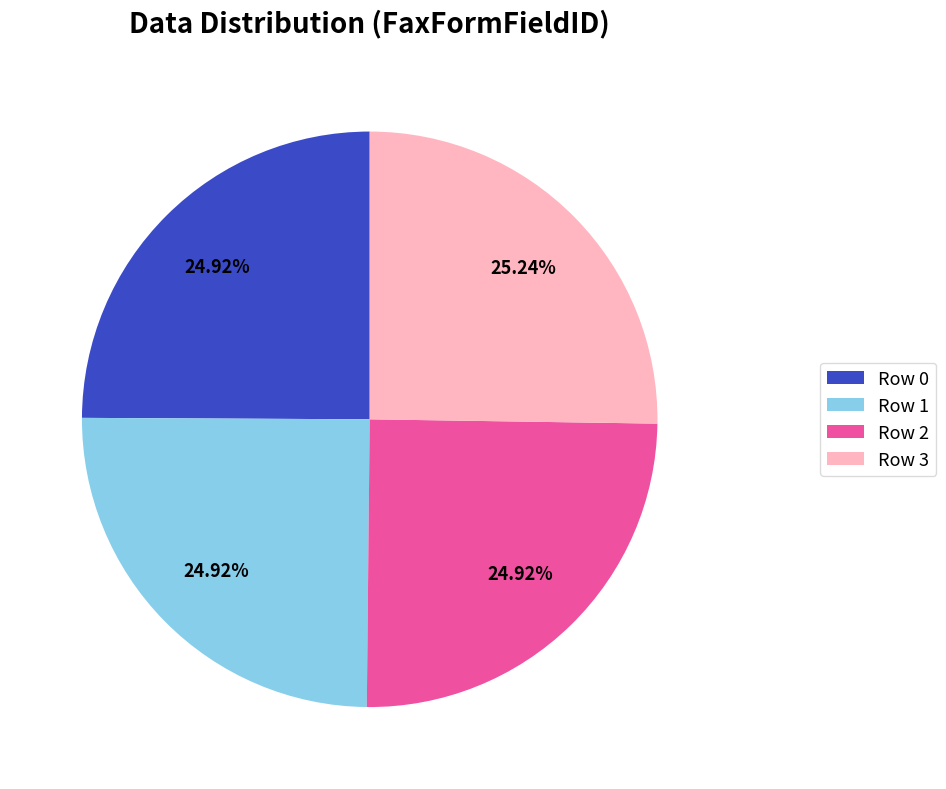

Count the number of slices in the pie.

4